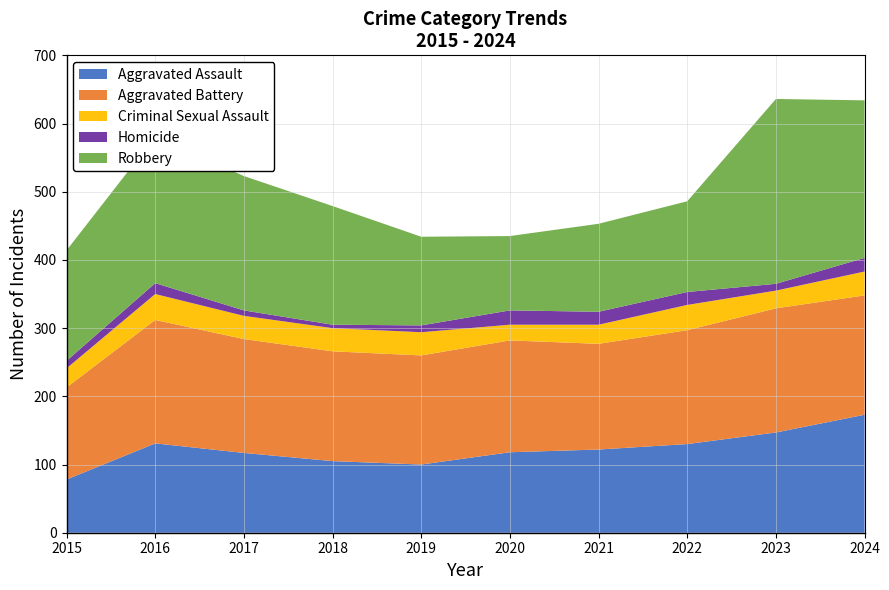

Reading left to right, what are all the values shown in this chart?

Aggravated Assault: 2015=78	2016=131	2017=117	2018=105	2019=100	2020=118	2021=122	2022=130	2023=147	2024=173
Aggravated Battery: 2015=135	2016=181	2017=167	2018=161	2019=160	2020=164	2021=155	2022=167	2023=182	2024=175
Criminal Sexual Assault: 2015=28	2016=38	2017=34	2018=34	2019=34	2020=23	2021=28	2022=37	2023=26	2024=35
Homicide: 2015=11	2016=16	2017=8	2018=5	2019=10	2020=21	2021=19	2022=19	2023=10	2024=20
Robbery: 2015=162	2016=215	2017=197	2018=174	2019=130	2020=109	2021=129	2022=133	2023=271	2024=231